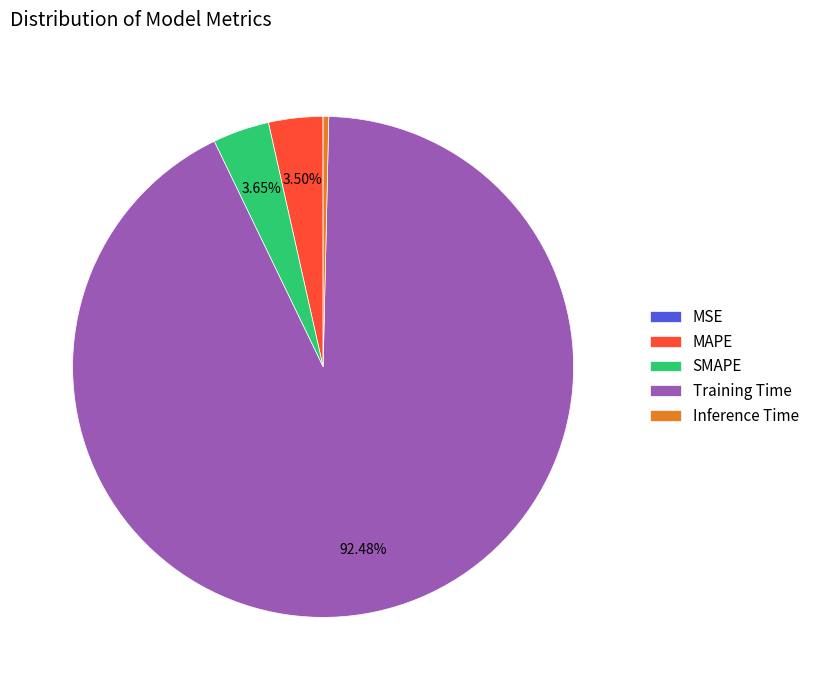

Do Training Time and MAPE together represent more than half of the pie?

Yes